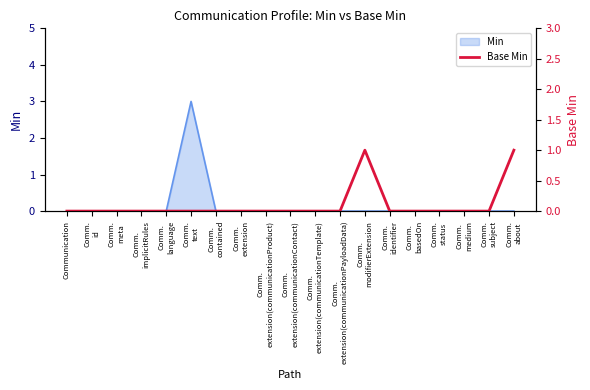

How many values are above zero?

2